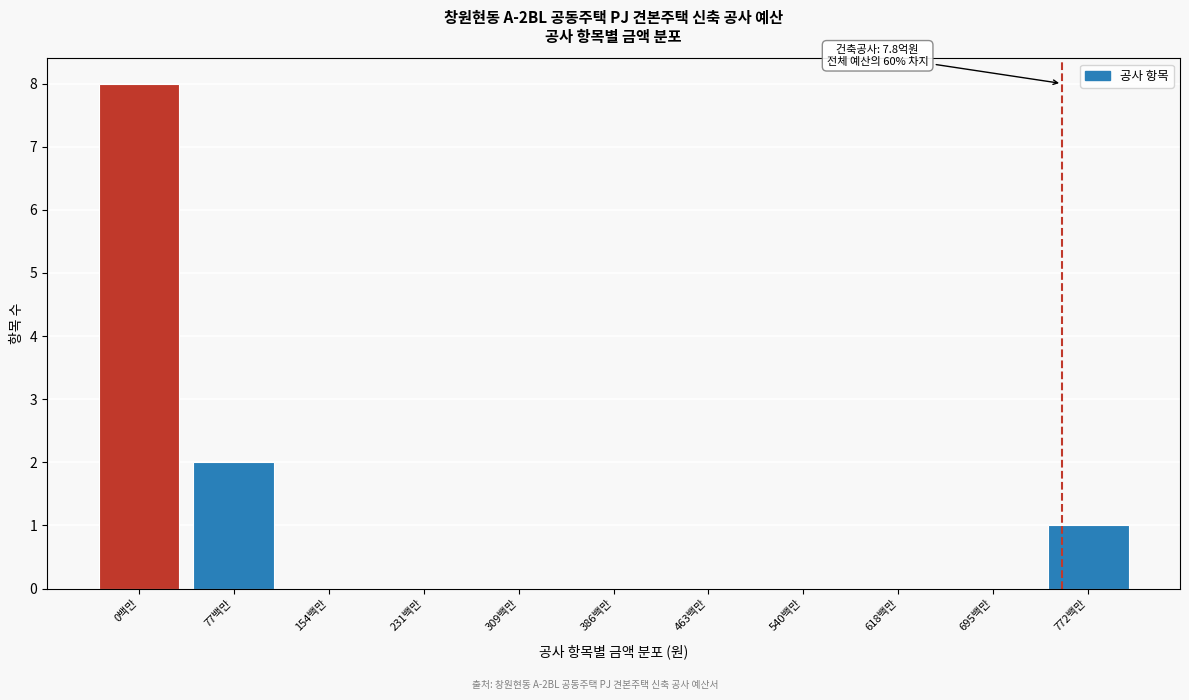

Reading left to right, transcribe all the data shown in this chart.

0백만=8	77백만=2	154백만=0	231백만=0	309백만=0	386백만=0	463백만=0	540백만=0	618백만=0	695백만=0	772백만=1